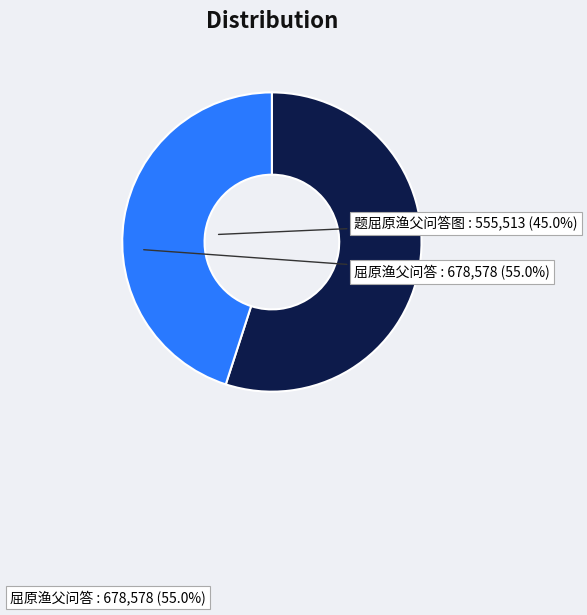

Does any single category account for the majority?

Yes